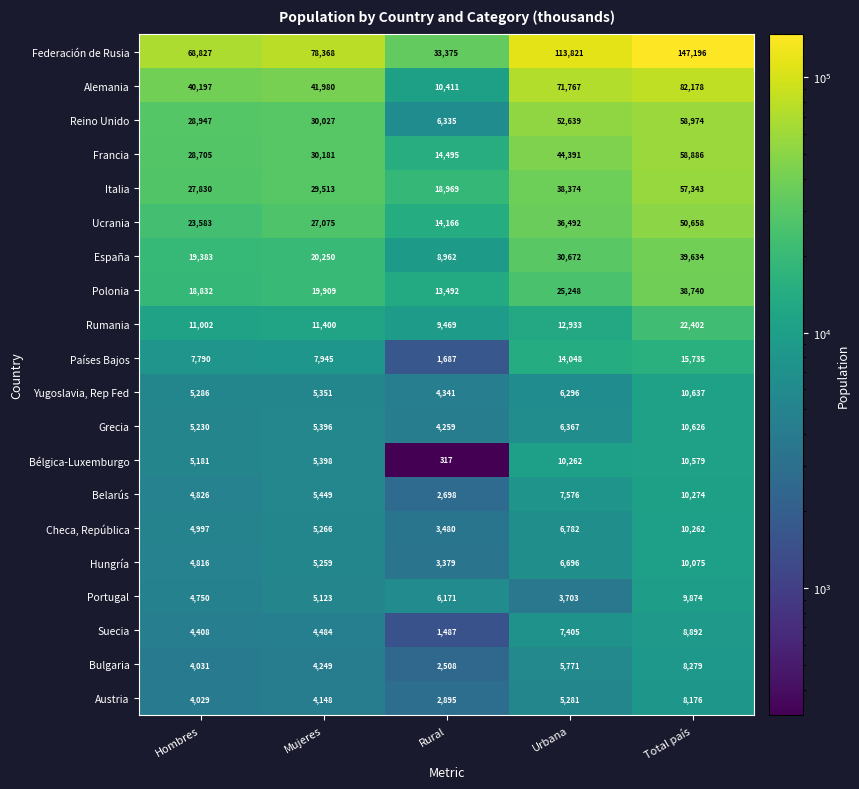

At which category is the sum across all series the highest?

Total país